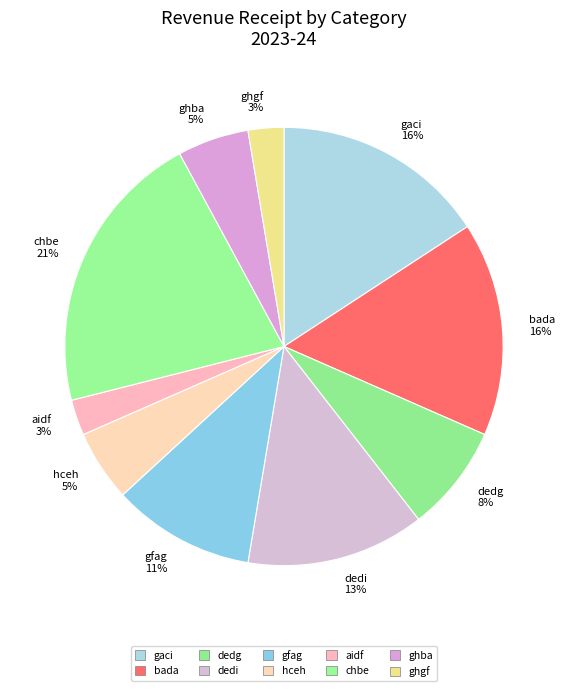

Is it true that chbe is 15% of the pie?

False